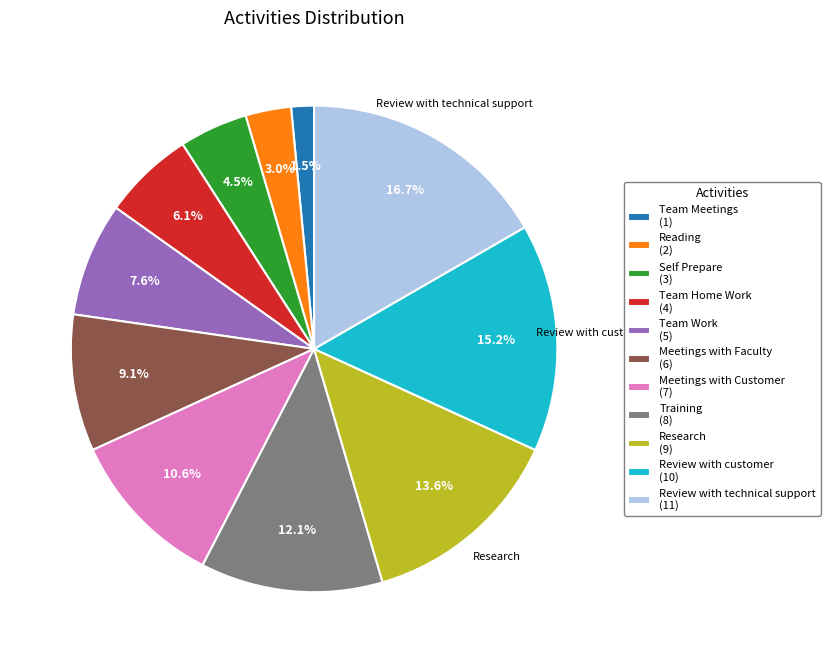

To the nearest percent, what is the average slice percentage?

9%